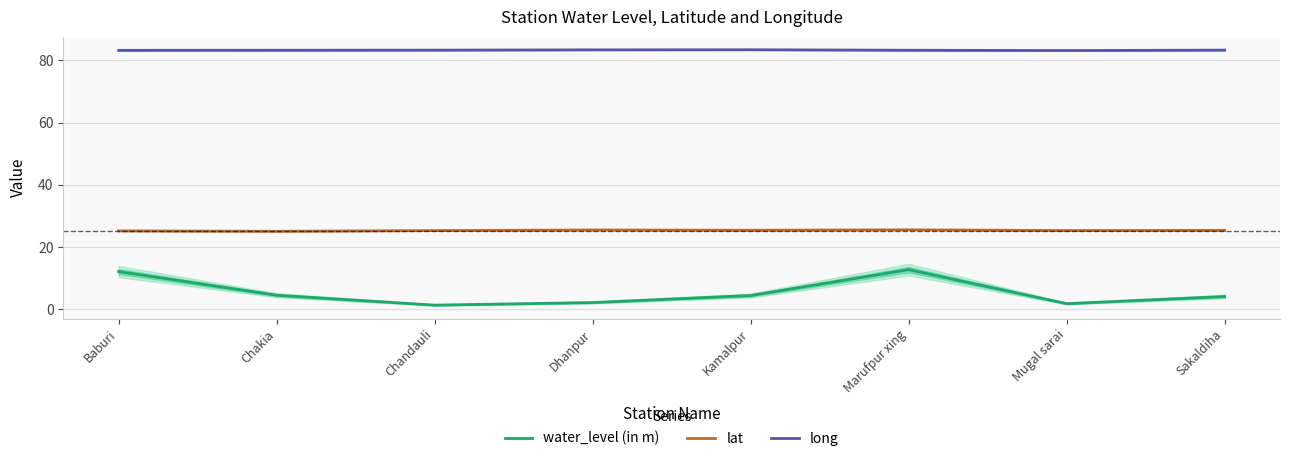

True or false: lat and long cross at least once.

False